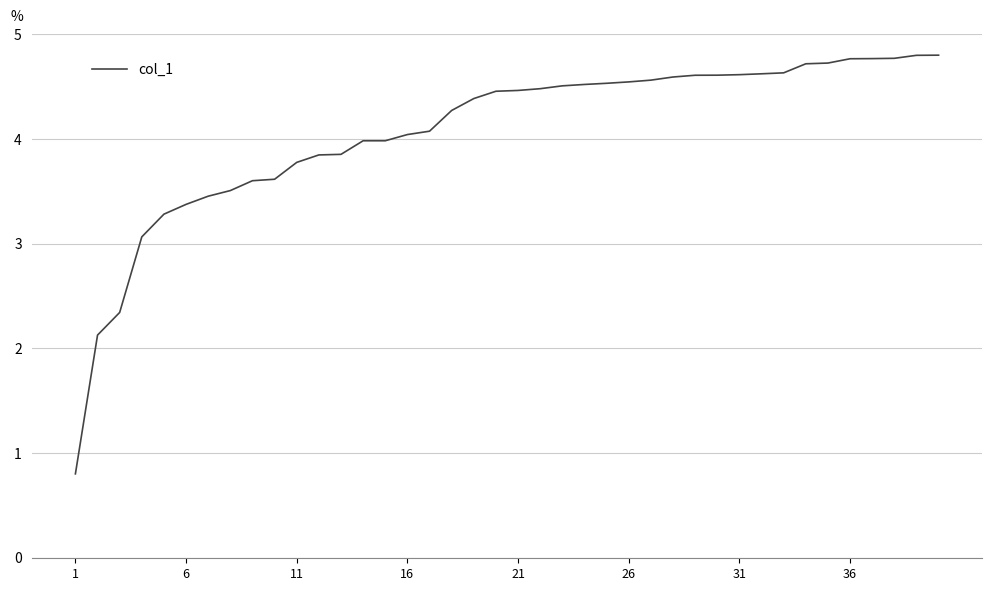

What is the greatest value displayed?

4.8